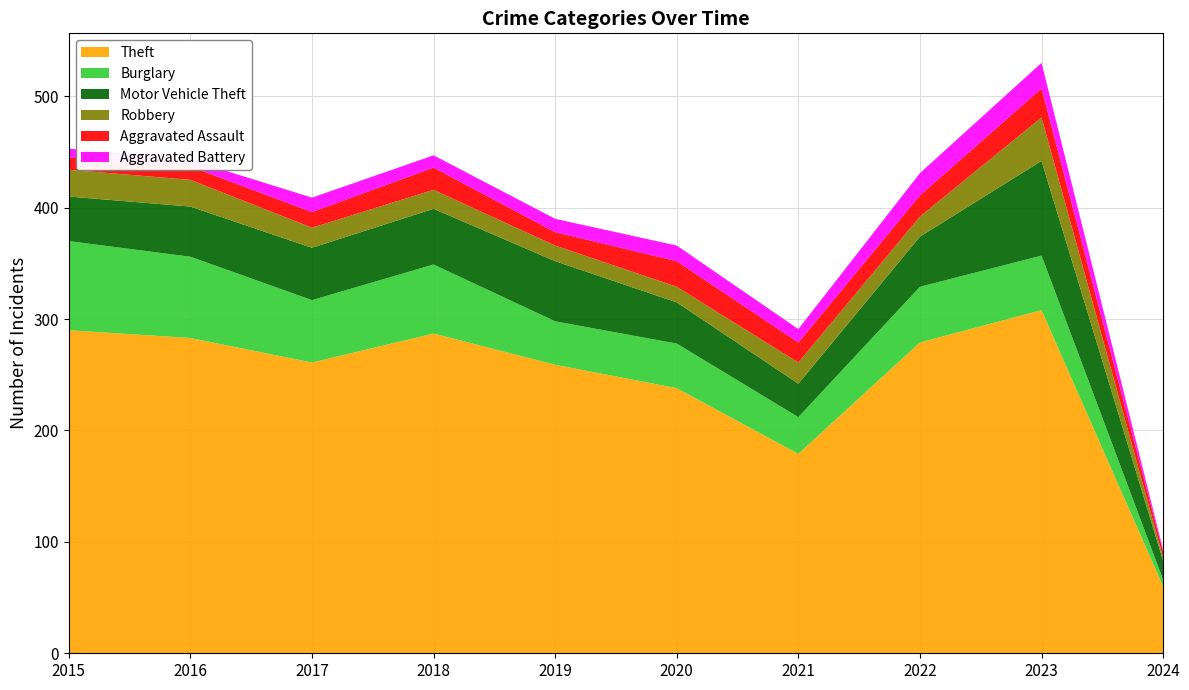

Reading left to right, extract all data points from this chart.

Theft: 2015=290	2016=283	2017=261	2018=287	2019=259	2020=238	2021=179	2022=279	2023=308	2024=60
Burglary: 2015=80	2016=73	2017=56	2018=62	2019=39	2020=40	2021=33	2022=50	2023=49	2024=6
Motor Vehicle Theft: 2015=40	2016=45	2017=47	2018=50	2019=54	2020=37	2021=30	2022=45	2023=85	2024=17
Robbery: 2015=24	2016=24	2017=18	2018=17	2019=14	2020=14	2021=19	2022=18	2023=39	2024=3
Aggravated Assault: 2015=11	2016=12	2017=14	2018=20	2019=12	2020=23	2021=18	2022=19	2023=26	2024=5
Aggravated Battery: 2015=8	2016=6	2017=13	2018=11	2019=12	2020=14	2021=12	2022=20	2023=23	2024=2